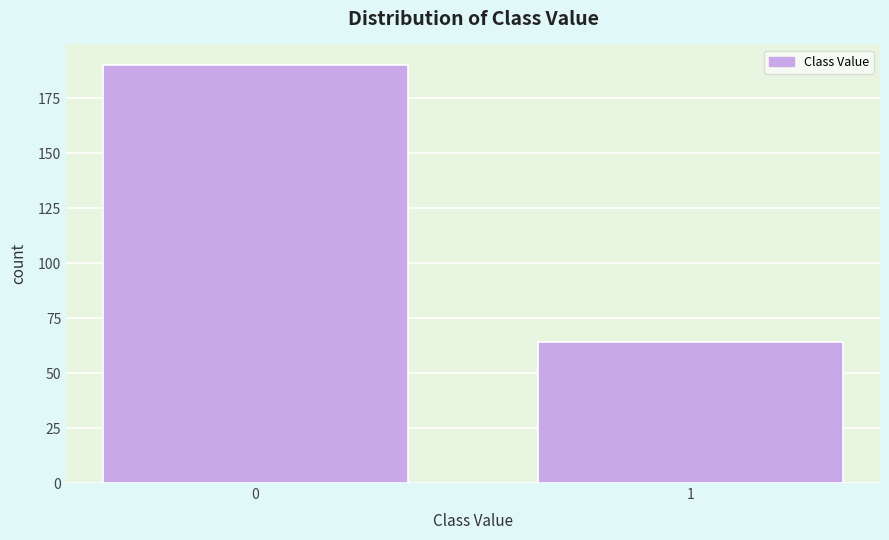

Reading left to right, extract all data points from this chart.

190	64